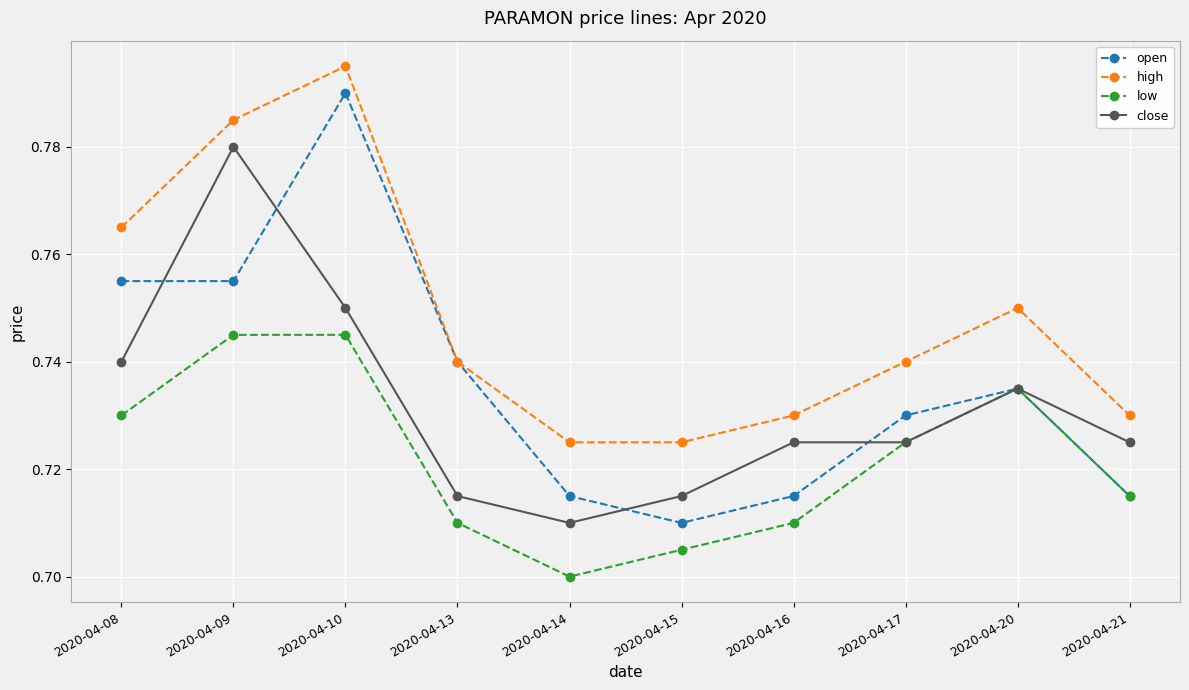

At which label is close closest to 0?

2020-04-14